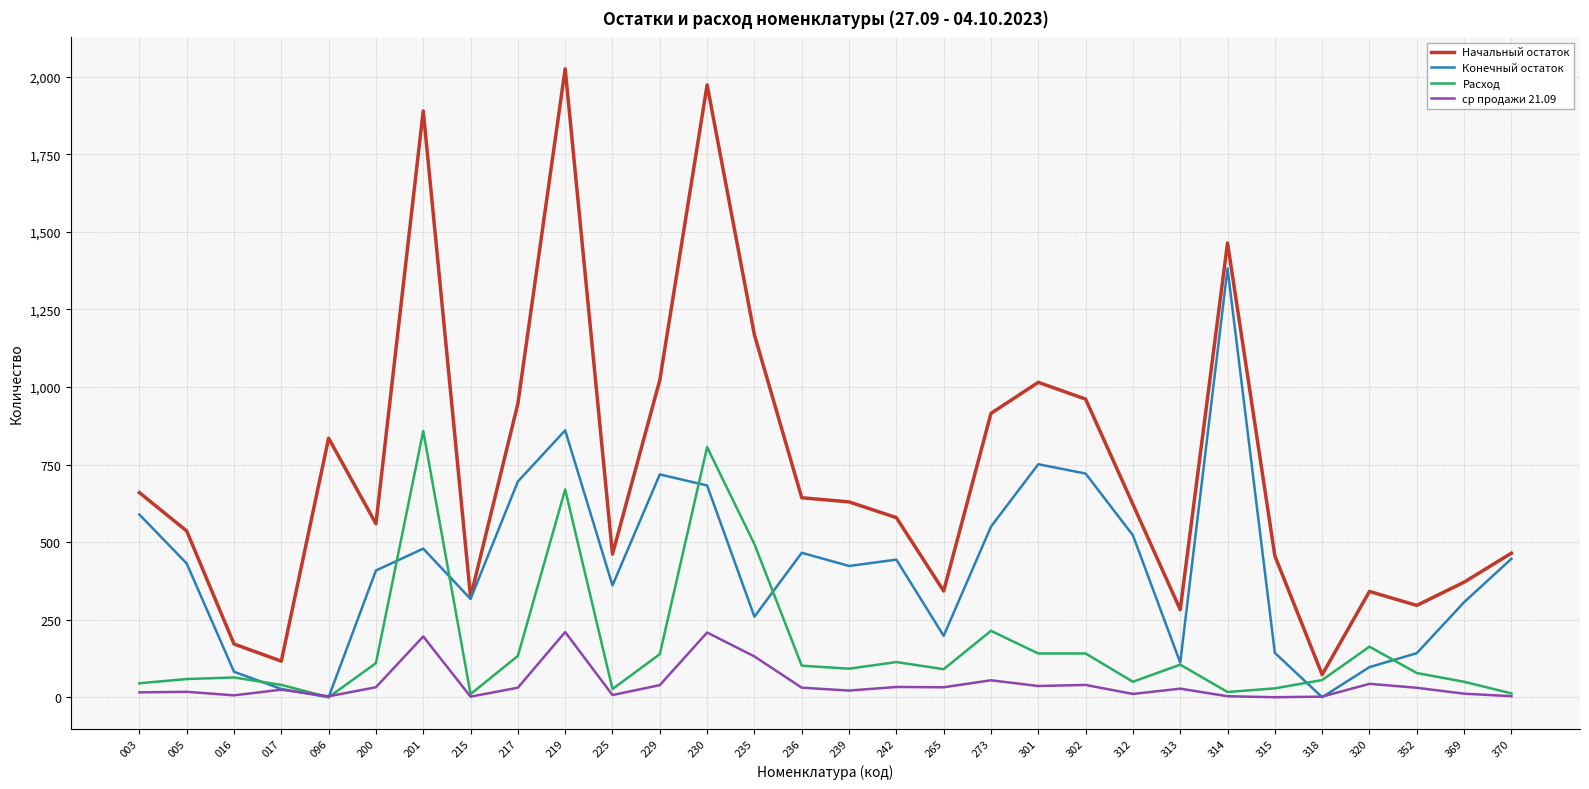

True or false: ср продажи 21.09 has a value of 131.4 at 235.

True